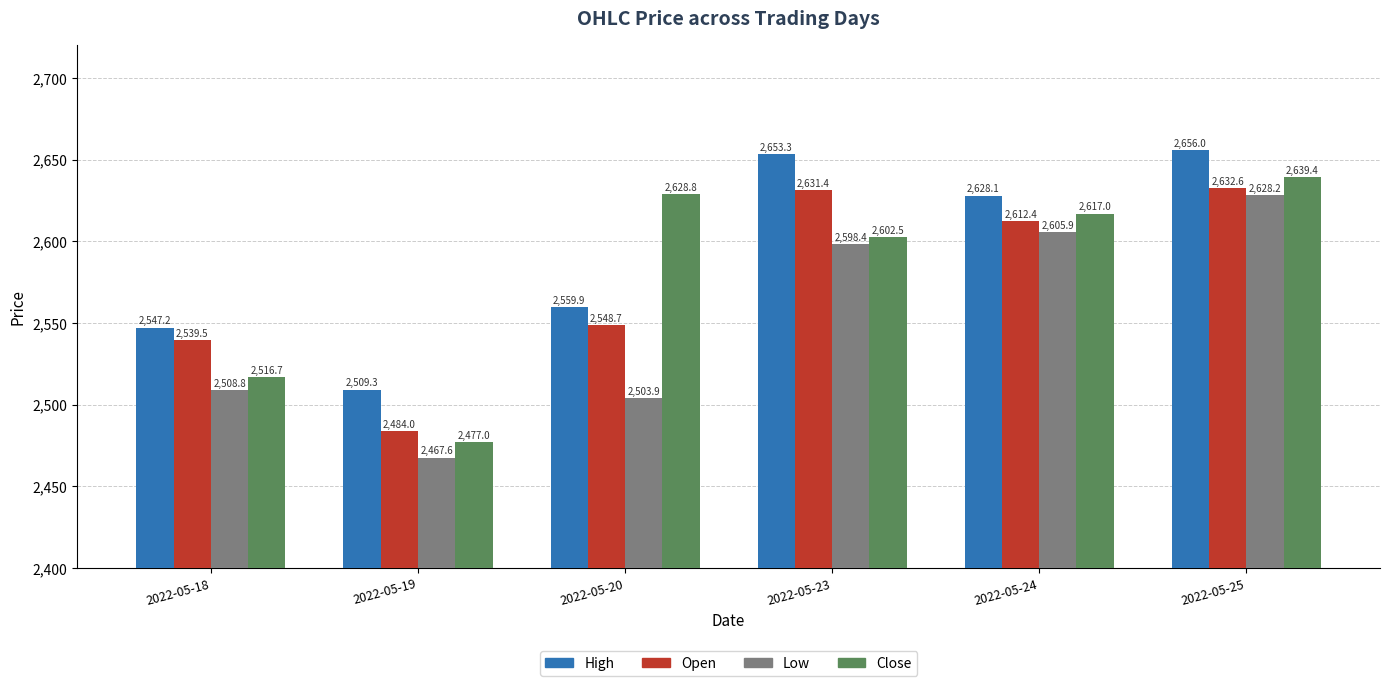

What is the sum of the High values at 2022-05-23 and 2022-05-24?

5281.4